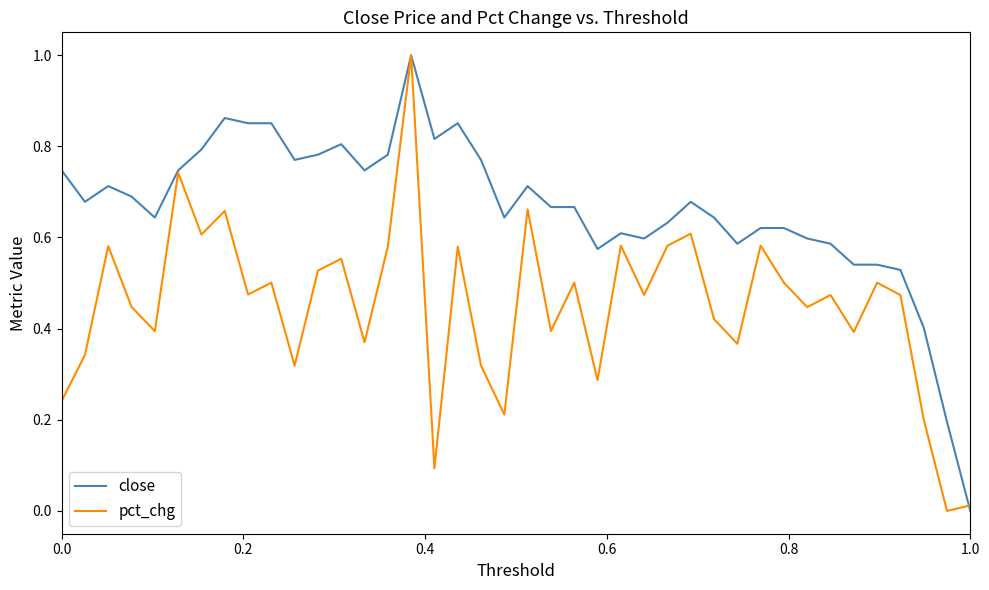

How many series are shown in this chart?

2